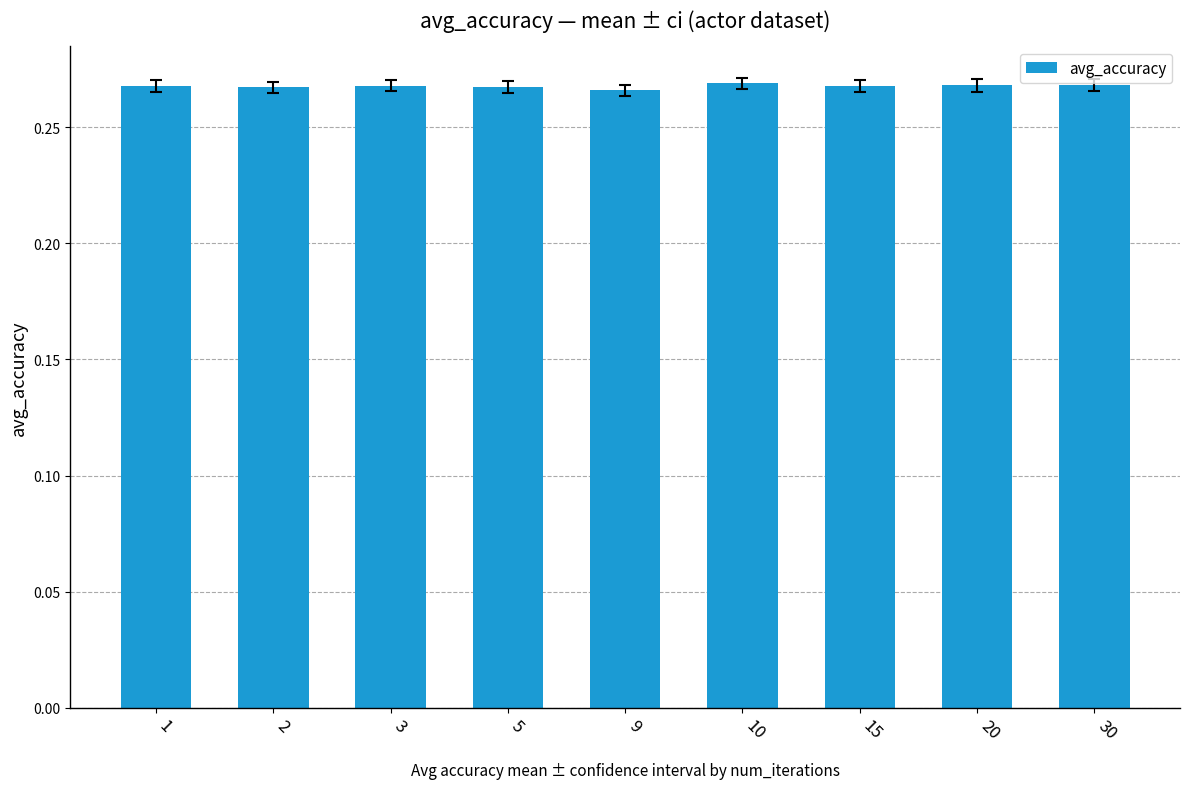

Count the values in the range 0 to 1.

9